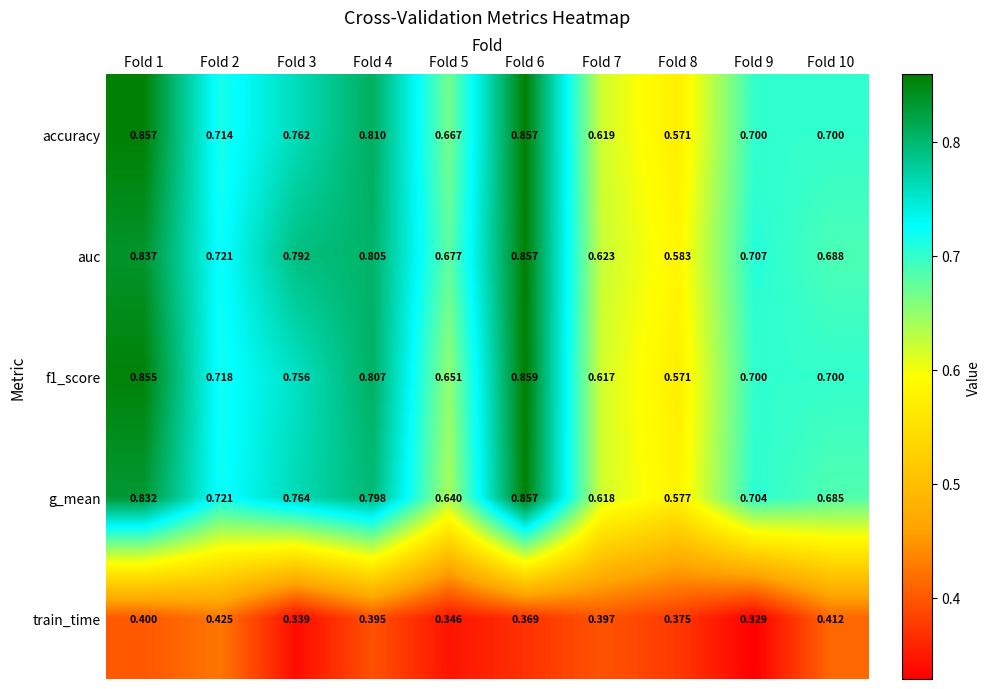

Is the value of g_mean at Fold 5 greater than the value of accuracy at Fold 1?

No